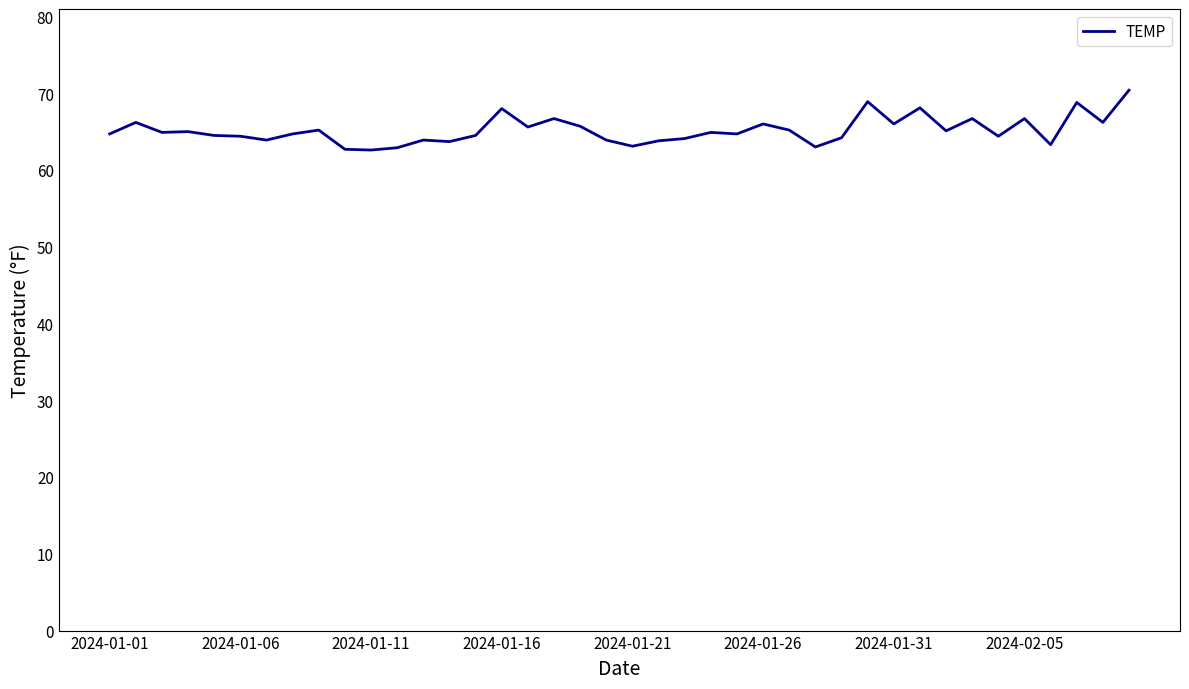

What is the smallest value displayed?

62.6